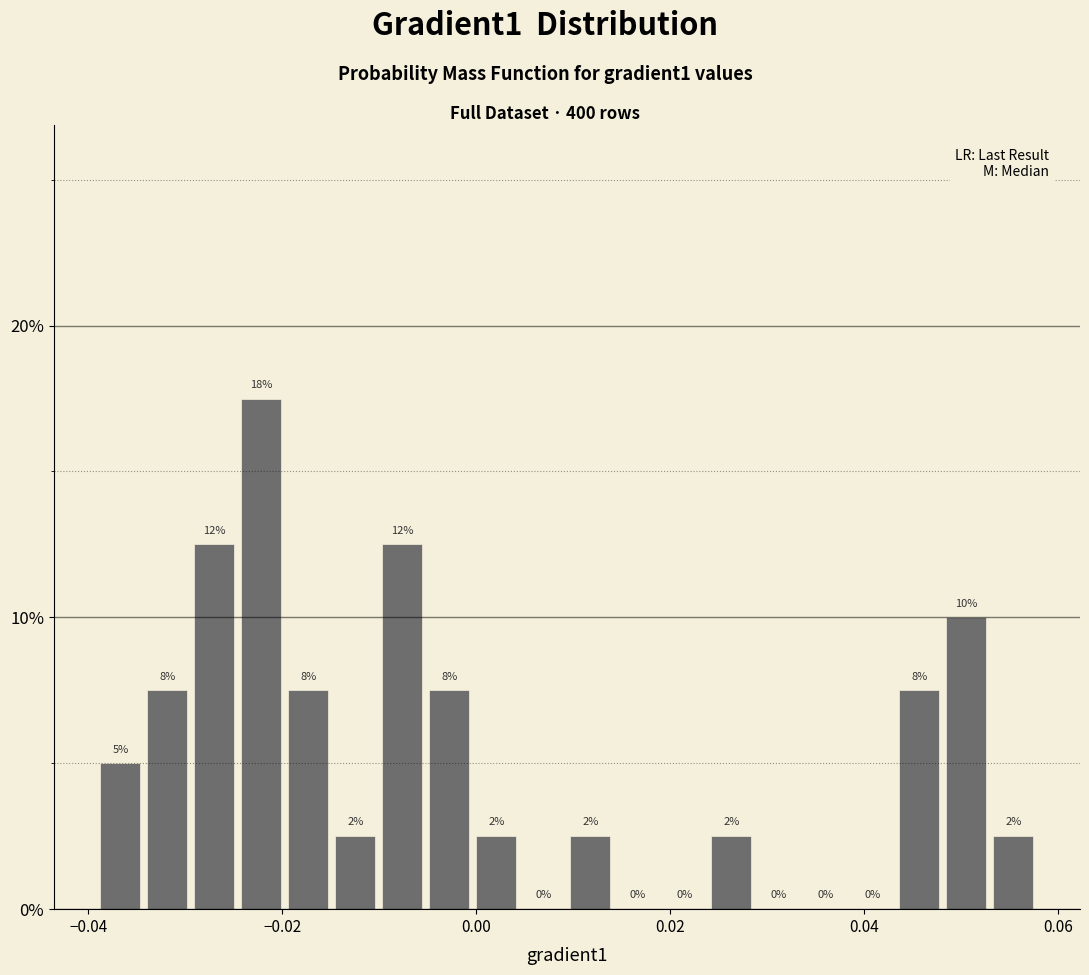

Read against the x-axis, roughly where is the centre of the tallest bar?

-0.022